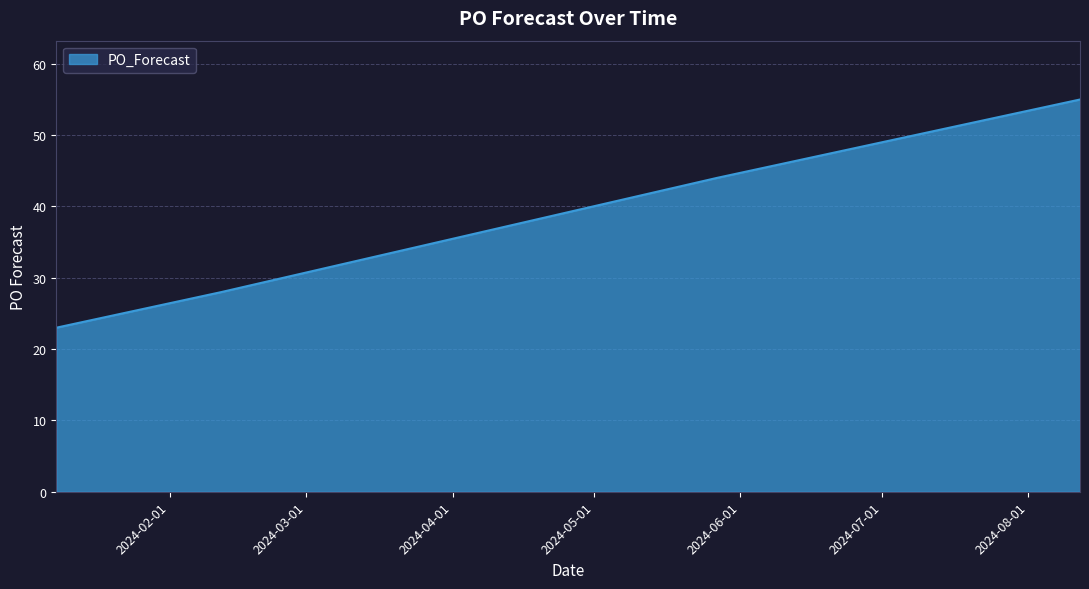

What is the difference between the maximum and minimum values?

32